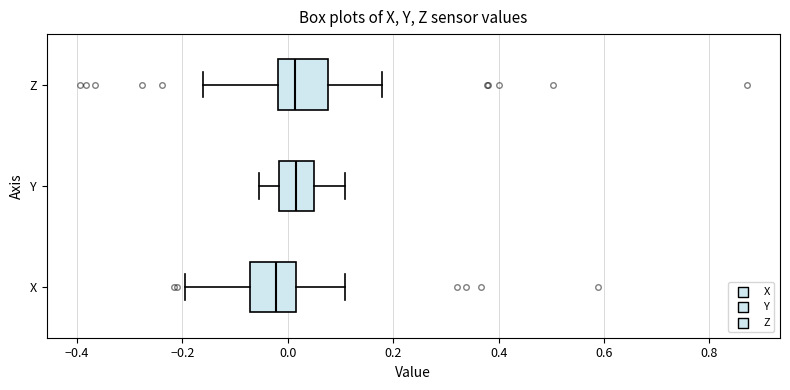

Reading bottom to top, transcribe this box plot: for each box, give where its median line is, the range the box spans, and where its two whiskers end, as read against the x-axis. The values are not printed on the chart, so give them approximately, as read against the axis.

X: median -0.02, box -0.08 to 0.02, whiskers -0.20 to 0.10
Y: median 0.02, box -0.02 to 0.06, whiskers -0.06 to 0.10
Z: median 0.02, box -0.02 to 0.08, whiskers -0.16 to 0.18